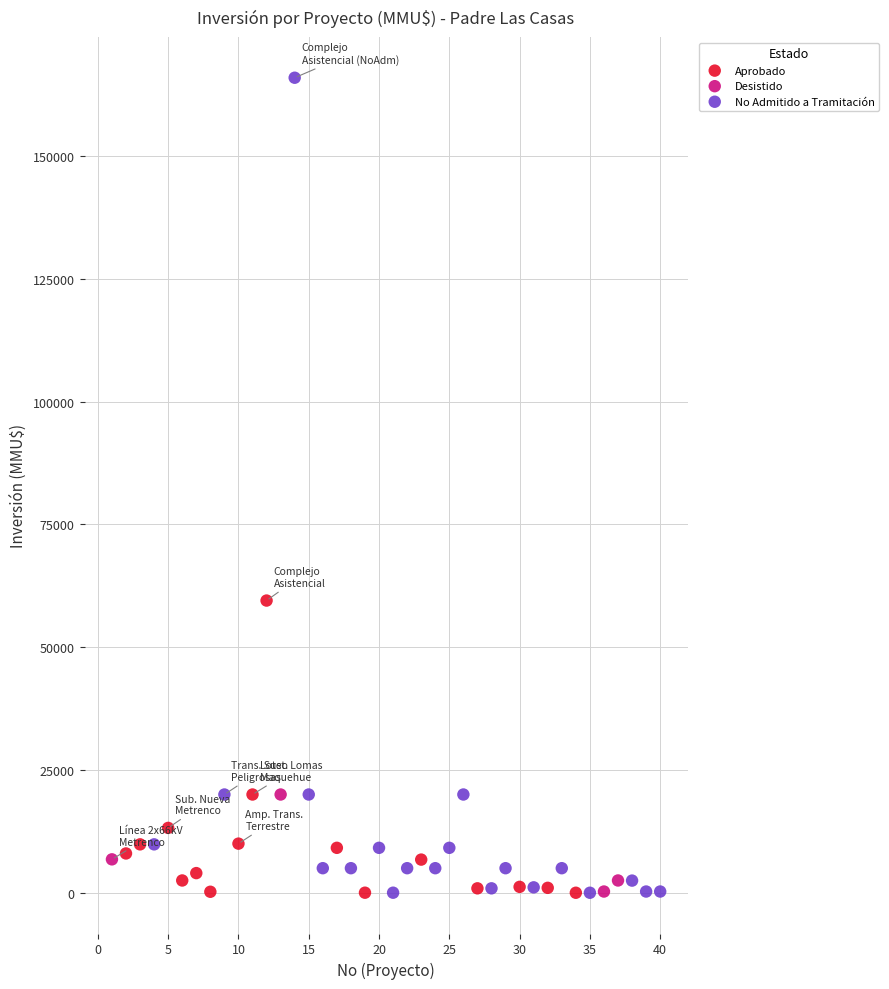

Which series contains the highest Y value?

No Admitido a Tramitación